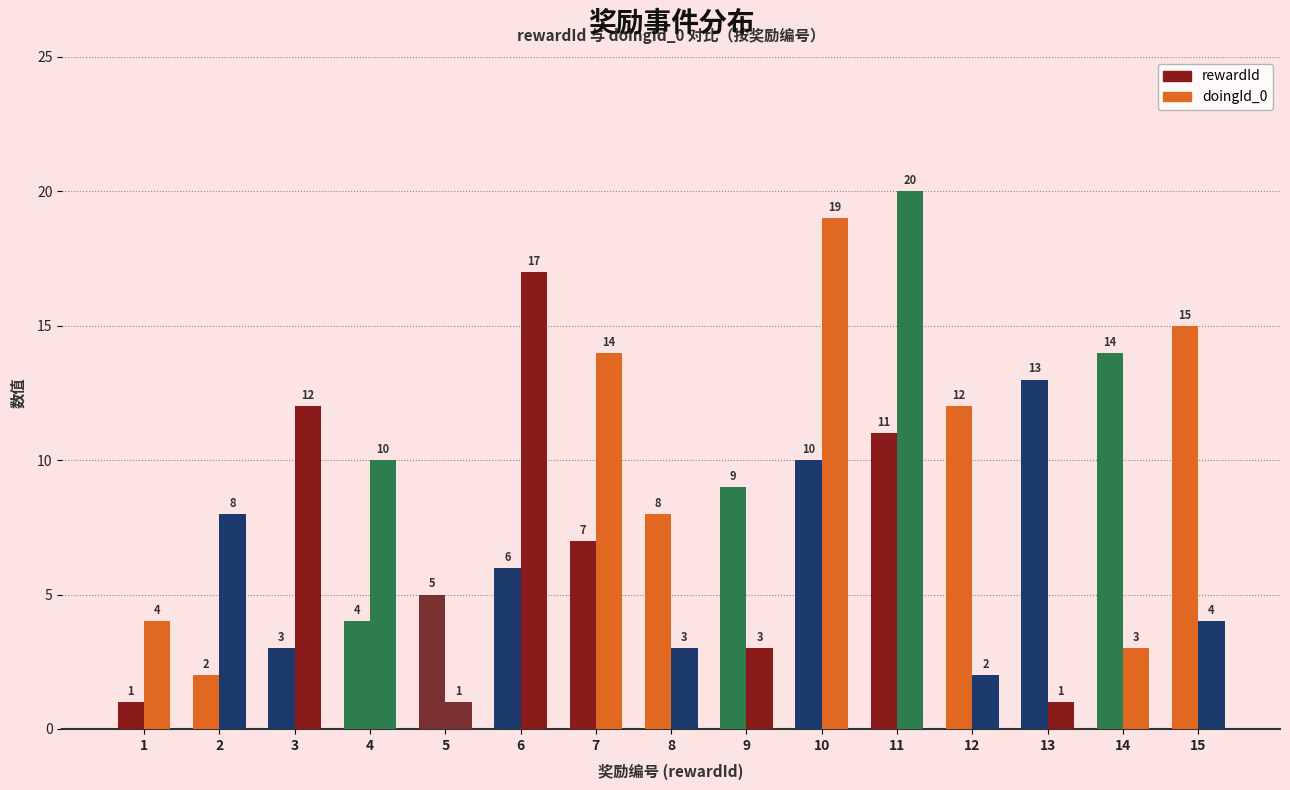

Rank the categories by rewardId value from lowest to highest.

1, 2, 3, 4, 5, 6, 7, 8, 9, 10, 11, 12, 13, 14, 15